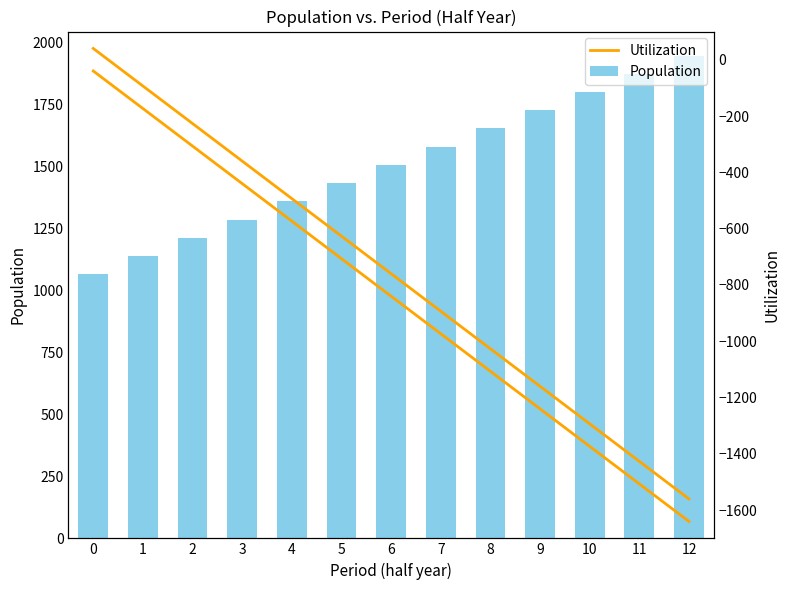

How many bars are there in total?

13